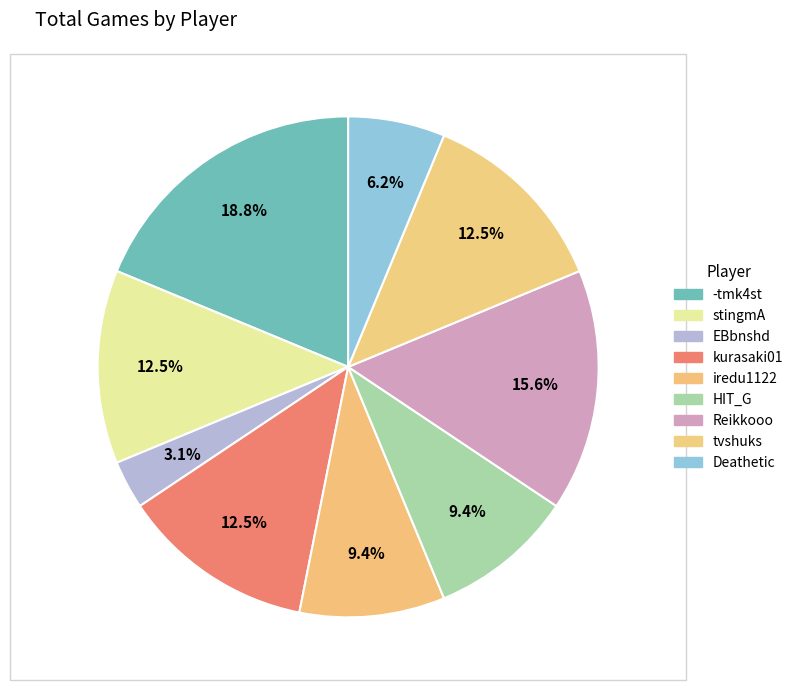

Is there any slice that represents more than half of the pie?

No